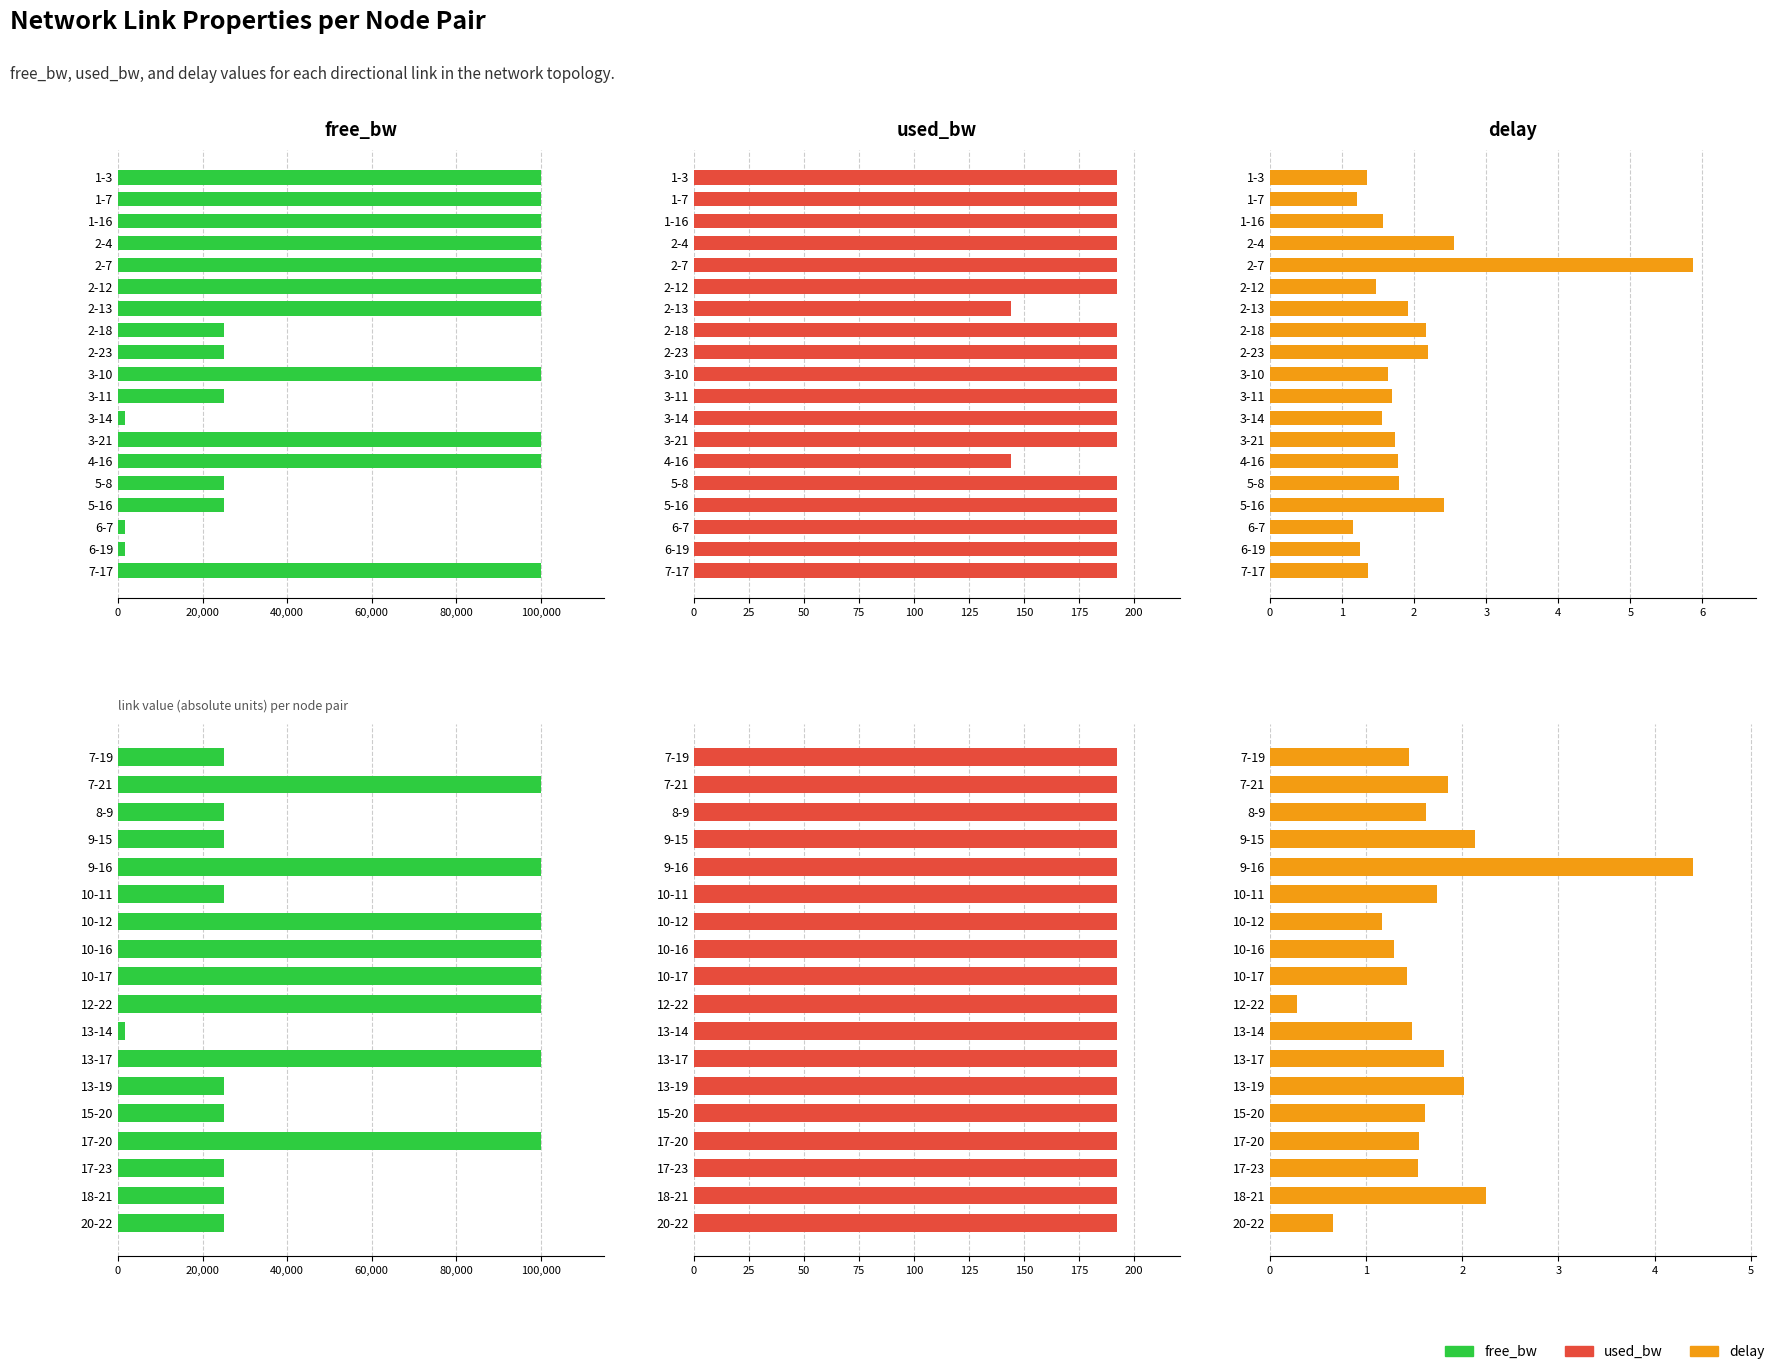

What is the difference between the maximum and minimum values in the free_bw series?

98450.0